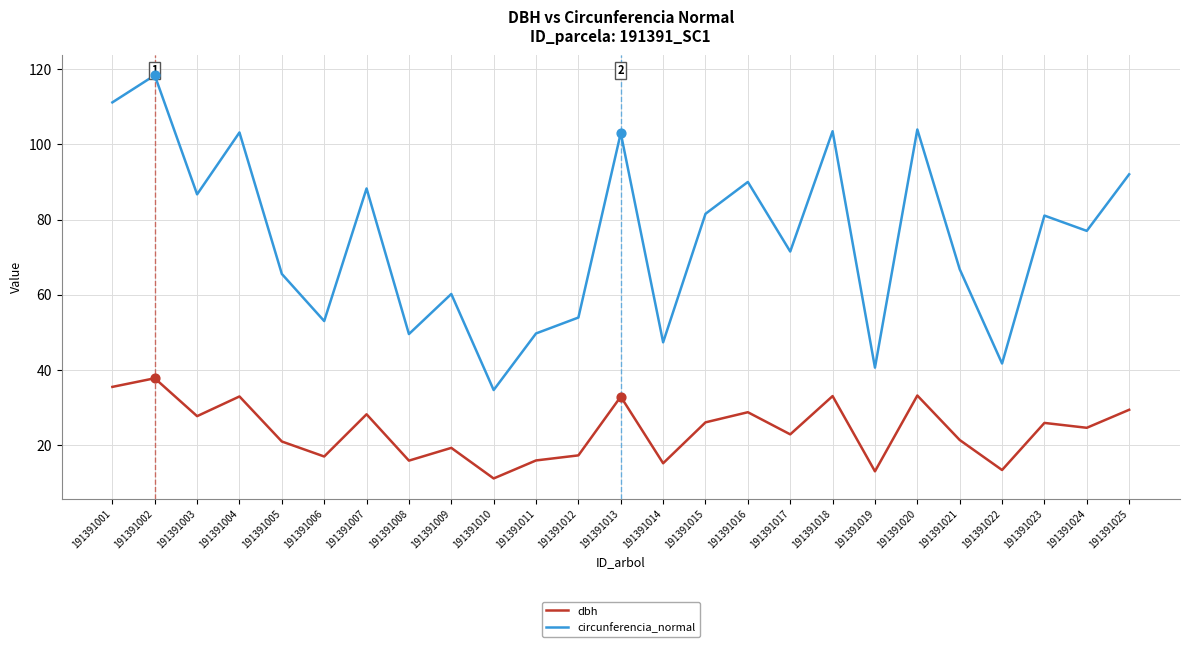

Which series reaches the minimum Y coordinate?

dbh